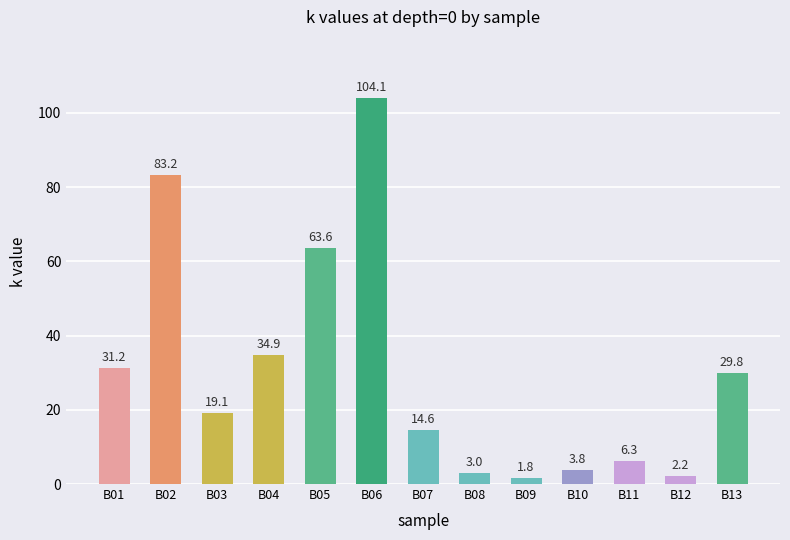

Are the bars horizontal?

No